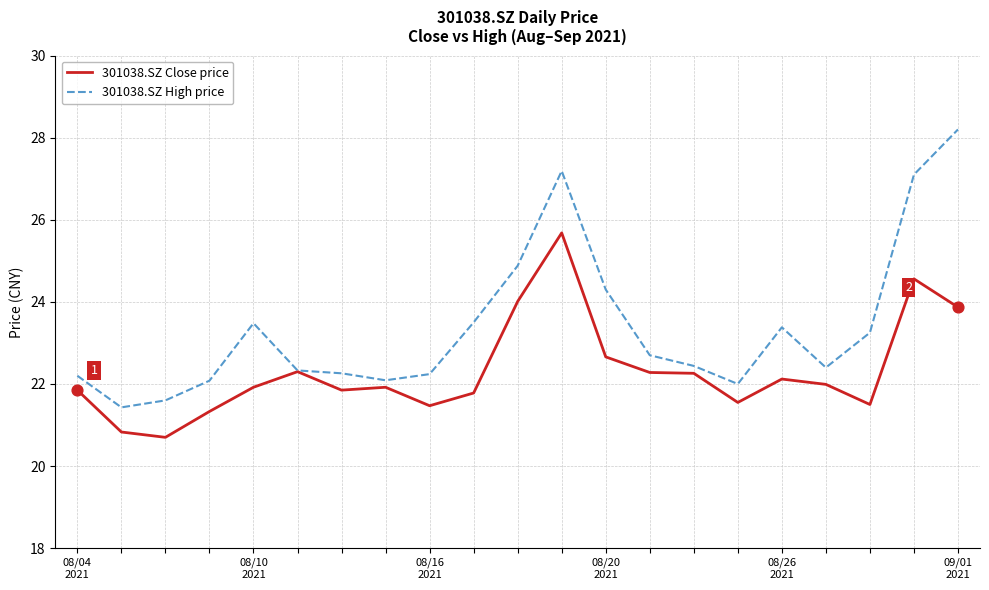

What is the minimum value for 301038.SZ Close price?

20.7